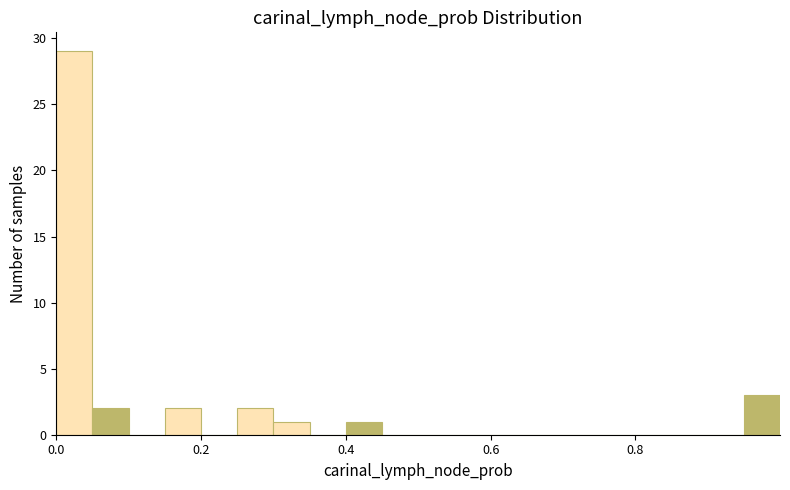

Around what value on the x-axis is the tallest bar? Give the approximate position of its centre, as read against the axis.

0.02